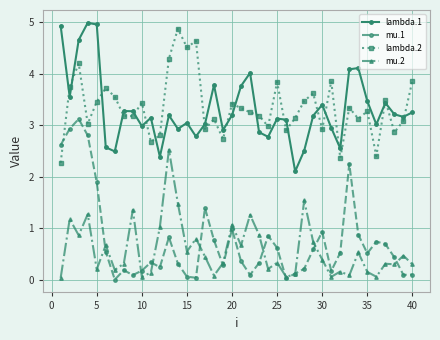

What is the maximum value for mu.1?

3.1